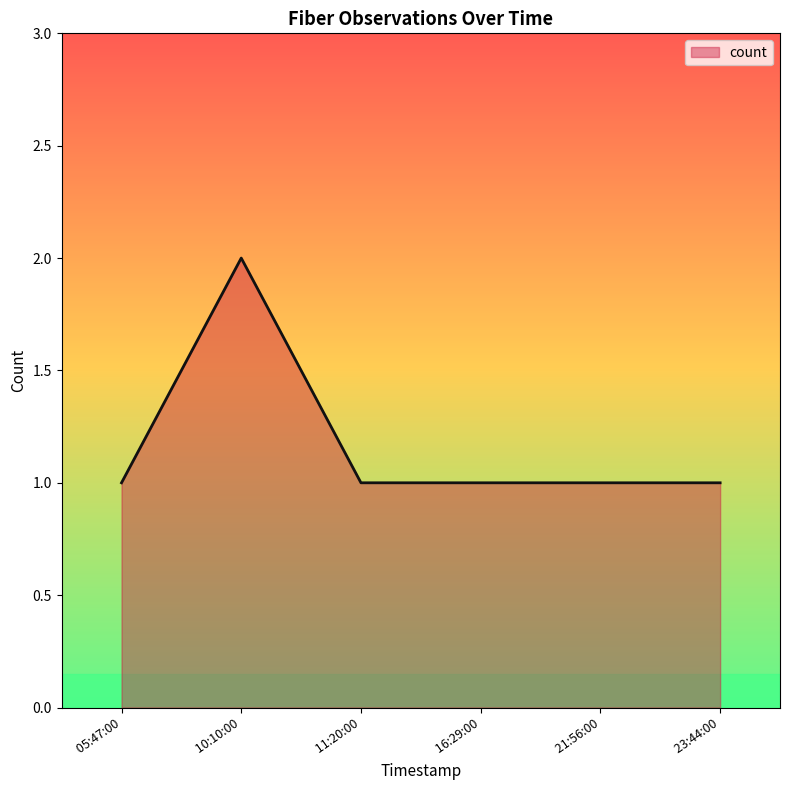

What position from the left is  05:47:00?

1